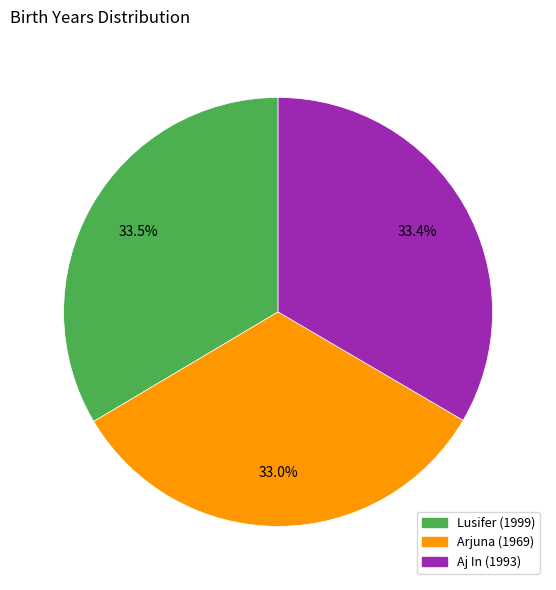

What is the ratio of the value at Arjuna to the value at Lusifer?

1.0